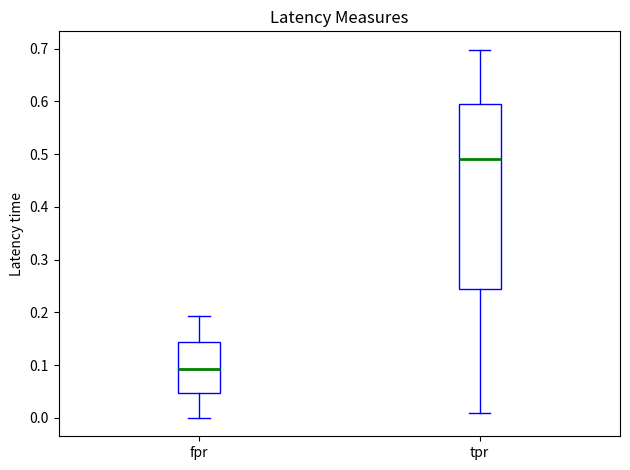

Reading left to right, transcribe this box plot: for each box, give where its median line is, the range the box spans, and where its two whiskers end, as read against the y-axis. The values are not printed on the chart, so give them approximately, as read against the axis.

fpr: median 0.09, box 0.05 to 0.14, whiskers 0.00 to 0.19
tpr: median 0.49, box 0.25 to 0.59, whiskers 0.01 to 0.70